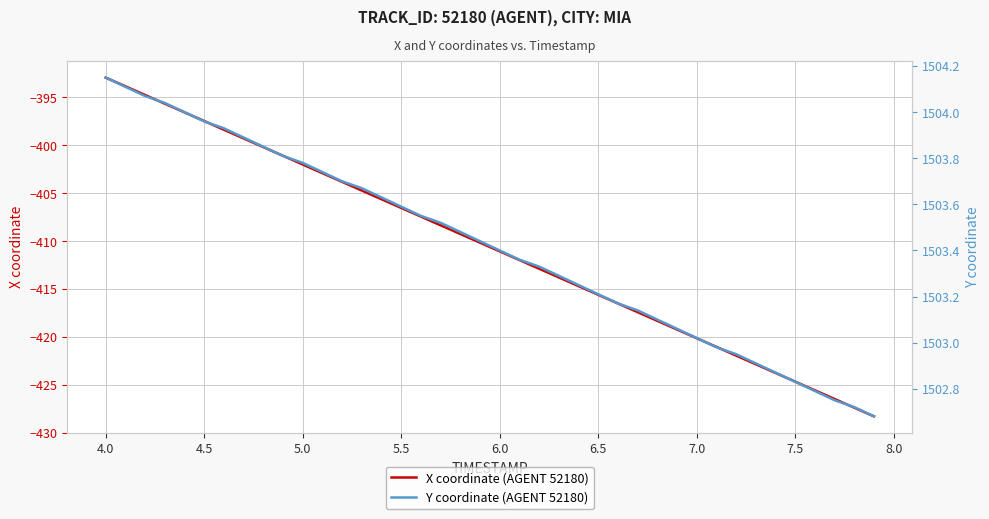

What is the sum of all X coordinate (AGENT 52180) values?

-16424.2